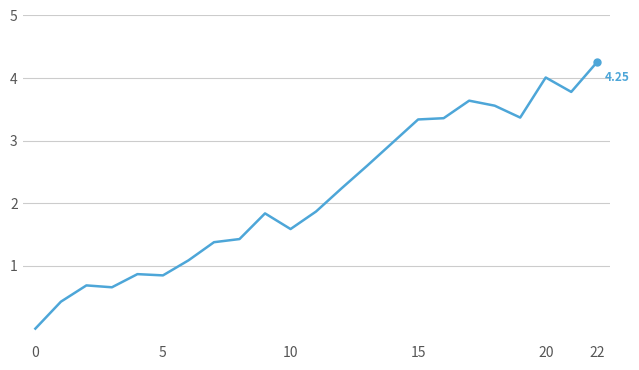

How many lines are shown in the chart?

1